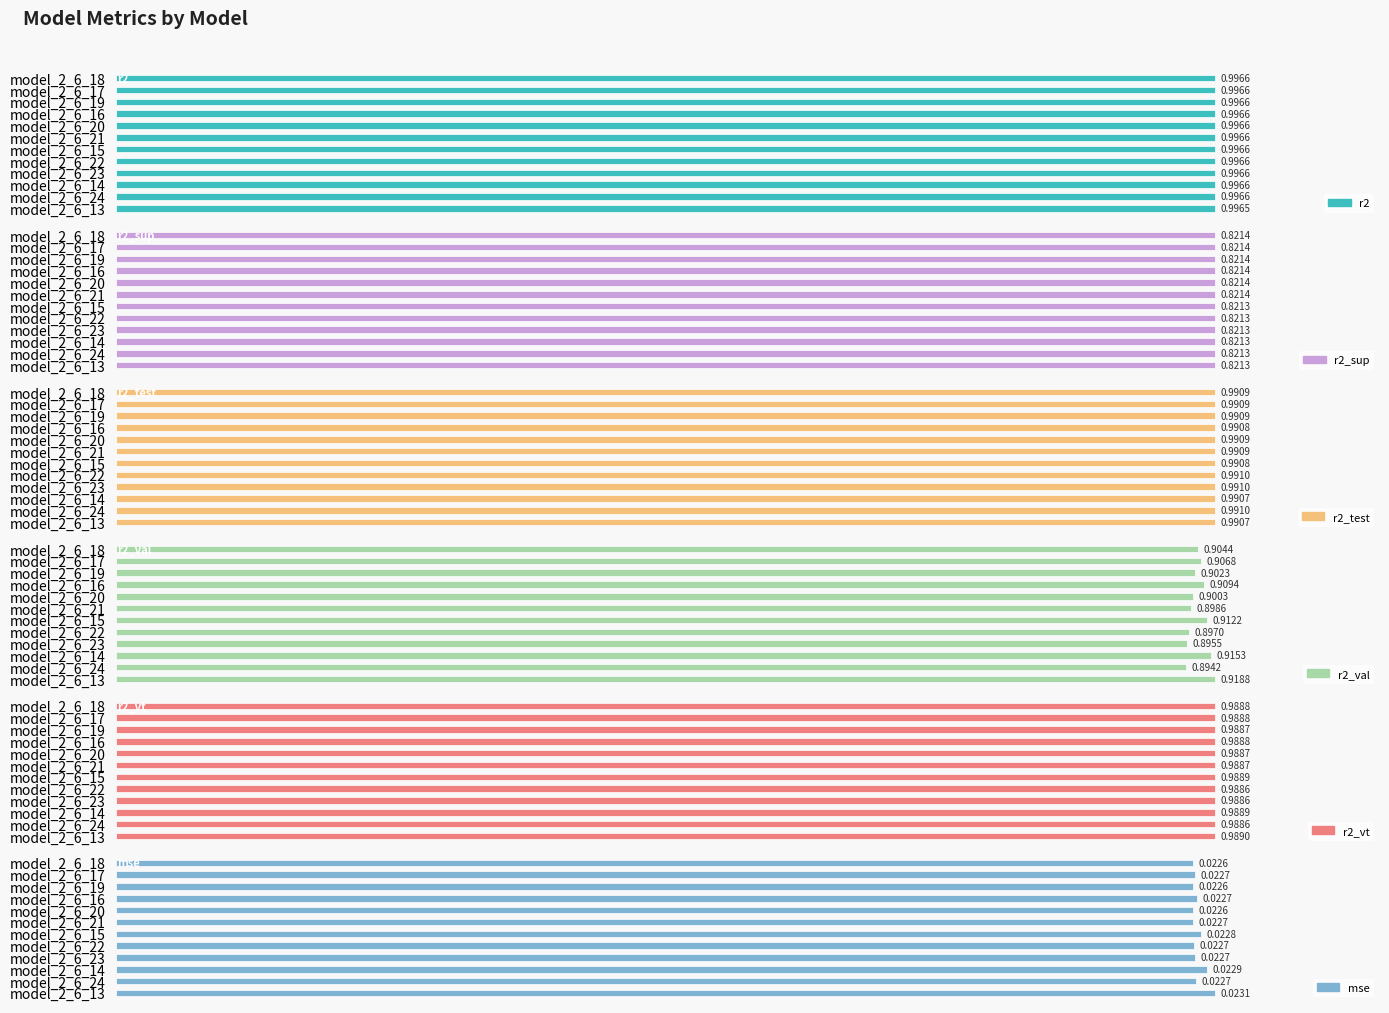

Count the r2_val values in the range 0 to 1.

12